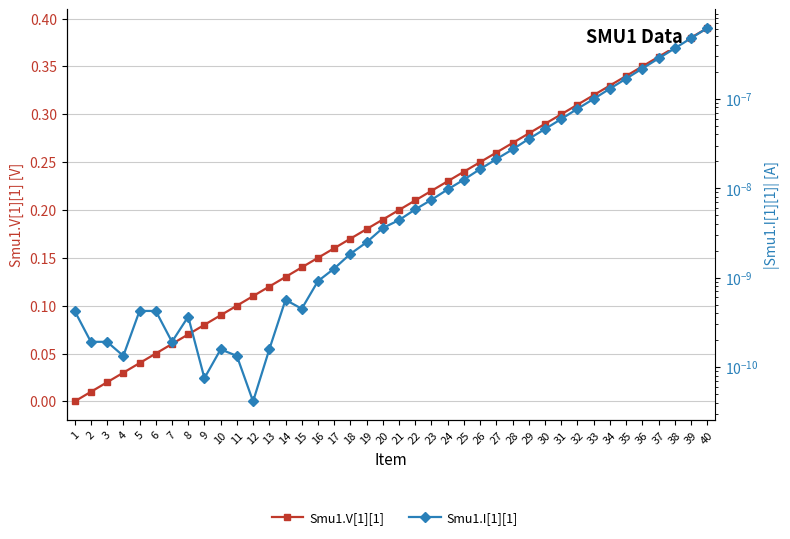

True or false: Smu1.V[1][1] and Smu1.I[1][1] intersect in this chart.

False